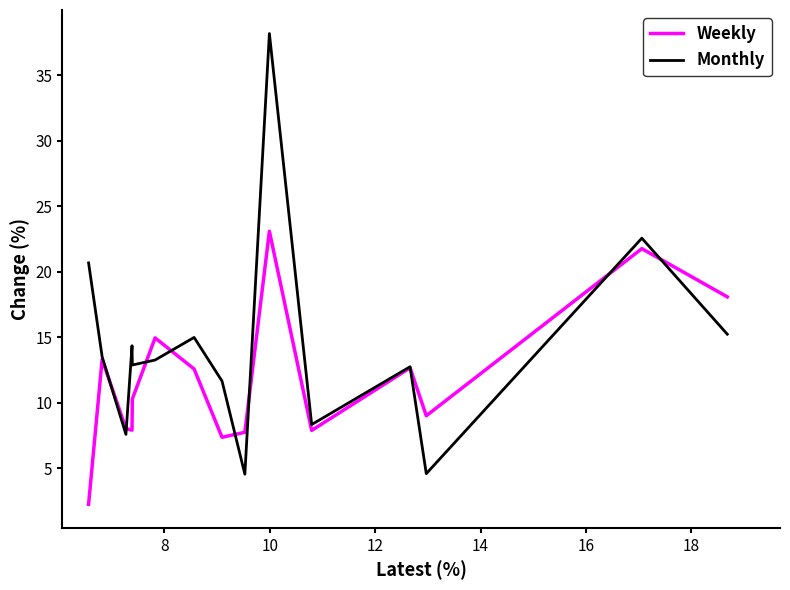

Which series changed the most between 16 and 12?

Monthly